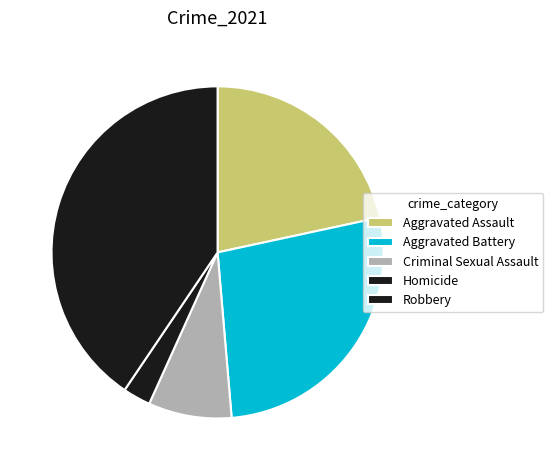

Which has a higher value, Aggravated Battery or Robbery?

Robbery